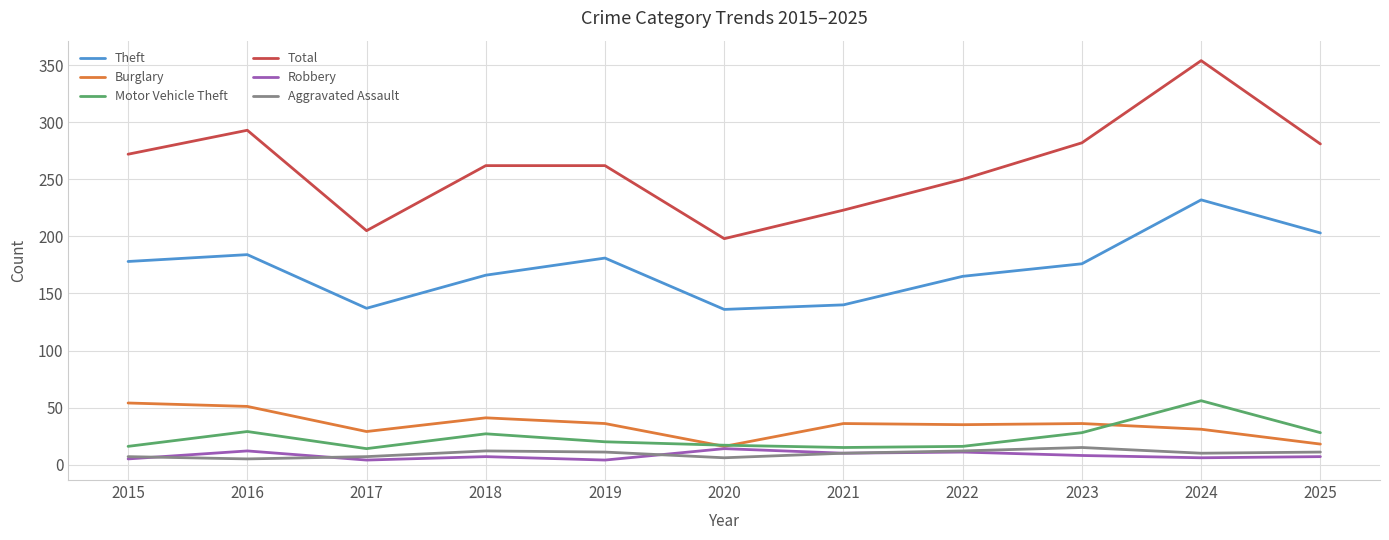

Is this an area chart (filled region under the line)?

No